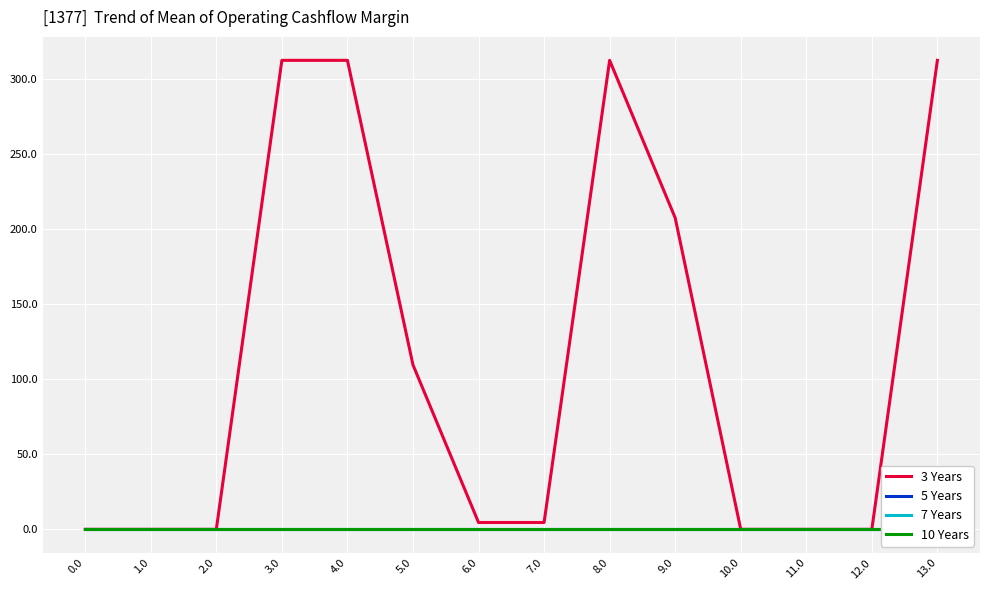

Rank the series by their maximum value, from lowest to highest.

5 Years, 7 Years, 10 Years, 3 Years